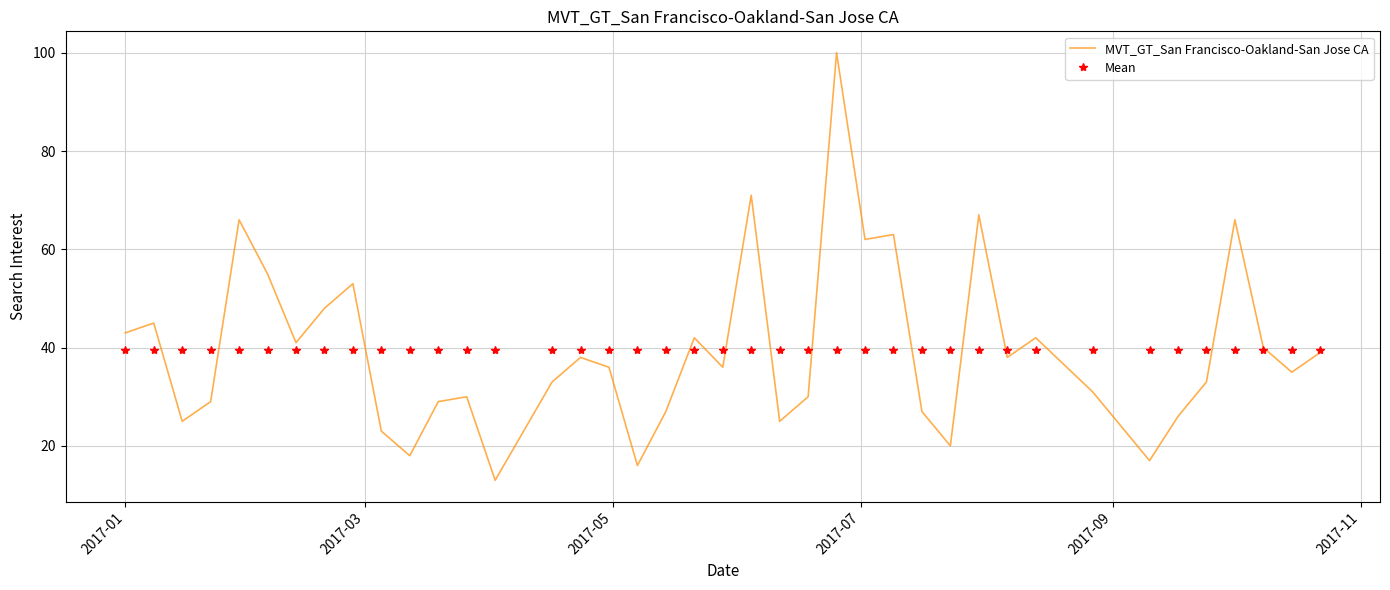

True or false: MVT_GT_San Francisco-Oakland-San Jose CA and Mean cross at least once.

True